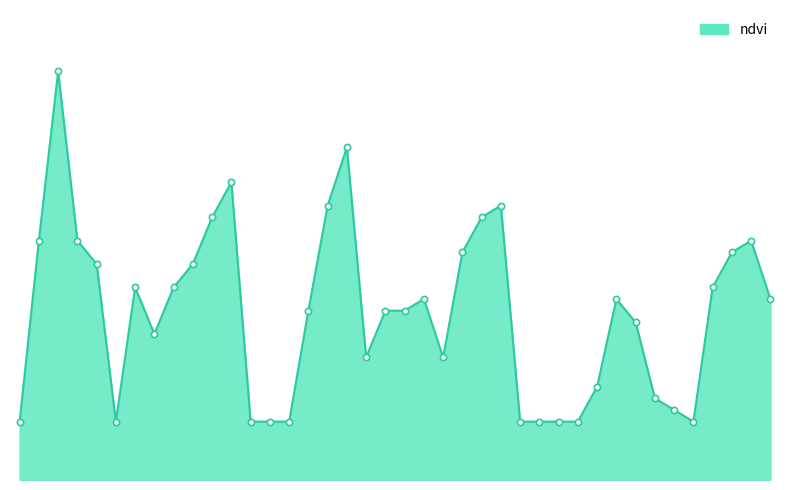

Does the chart have visible grid lines?

No